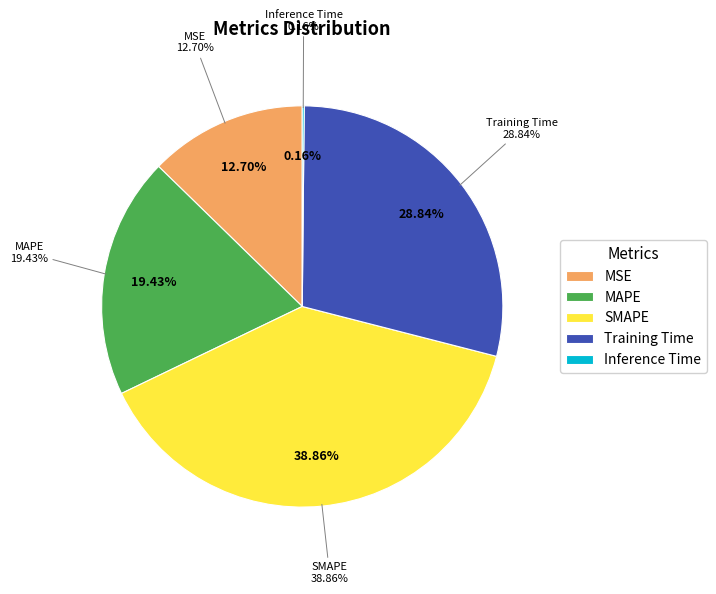

What is the change in value from Training Time to Inference Time?

-1.5